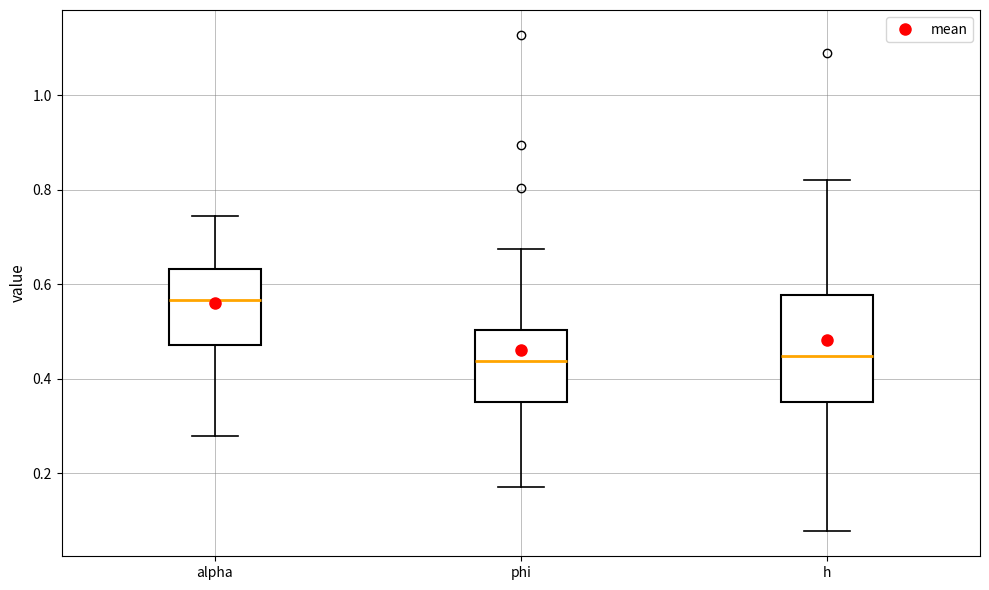

Comparing the boxes themselves (not the whiskers), which one is the tallest?

h